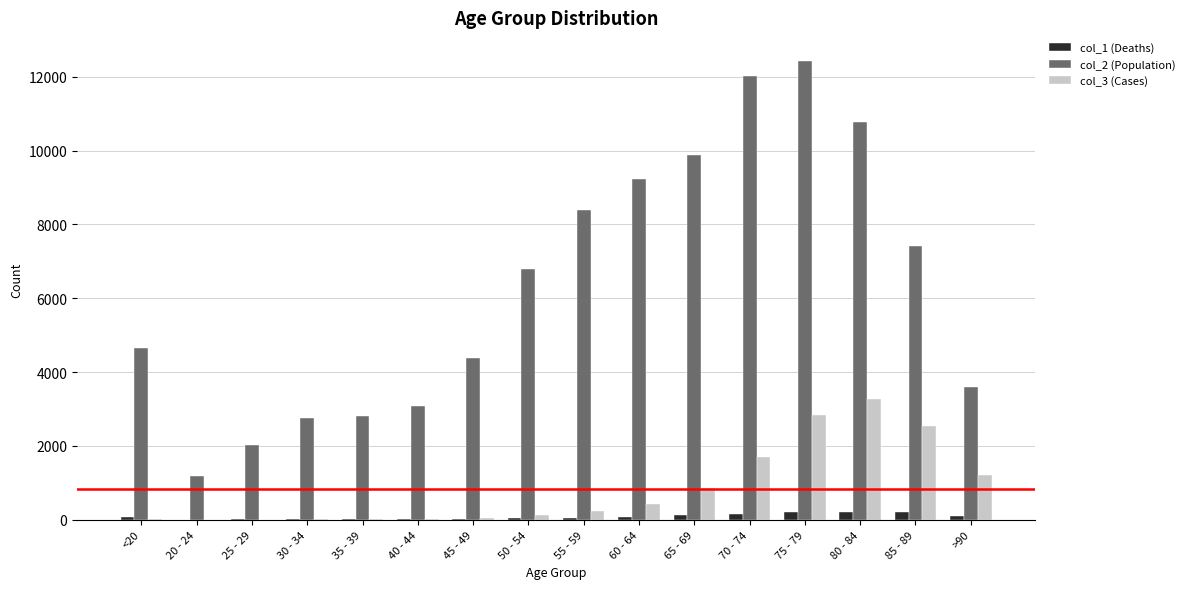

Count the number of data series in this chart.

3